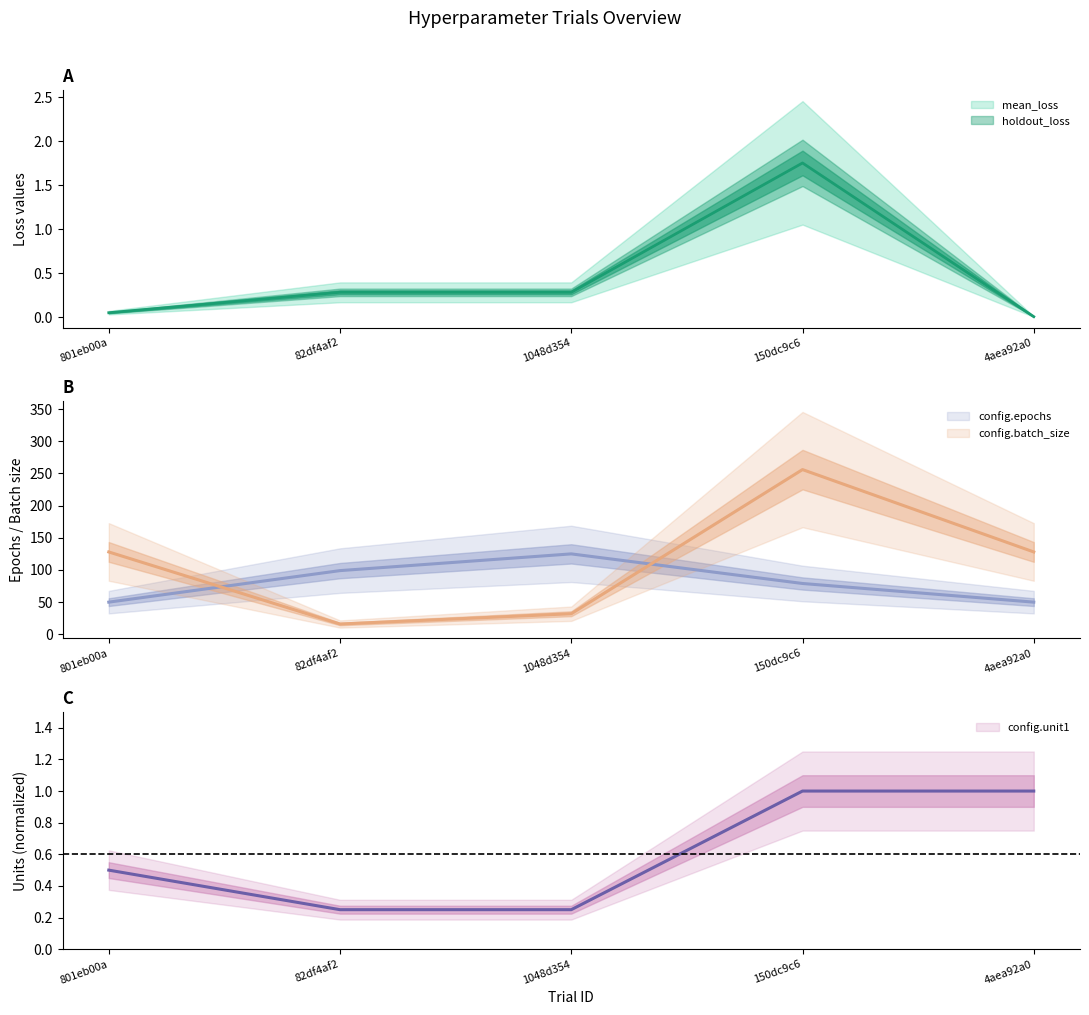

In config.epochs, how many points are higher than both neighbors (excluding endpoints)?

1